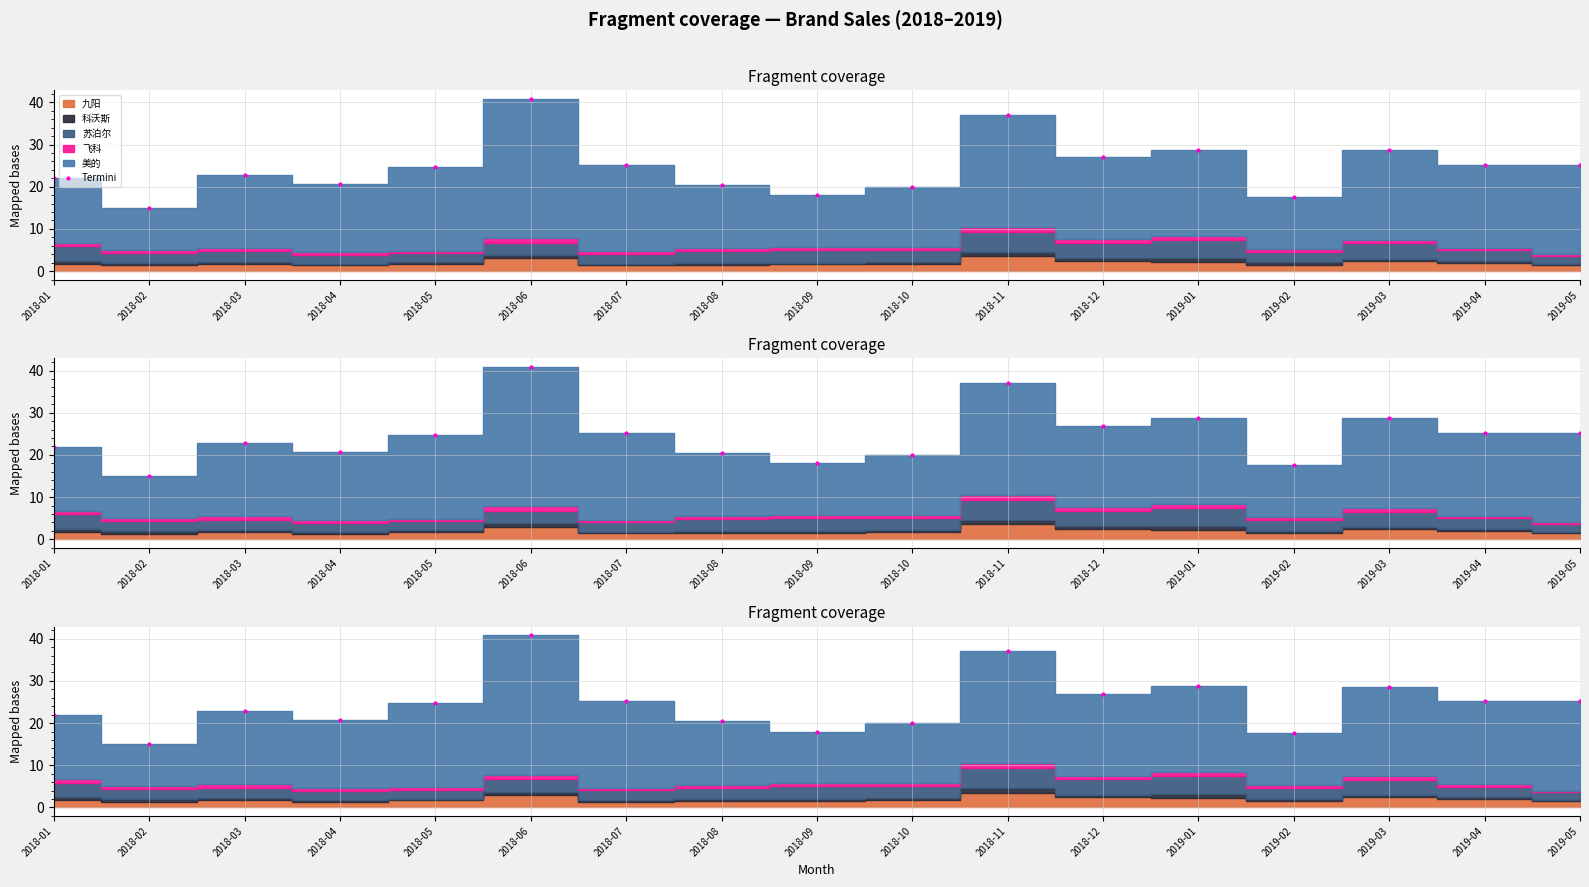

What is the difference between the values at 2018-09 and 2018-02?

3.0